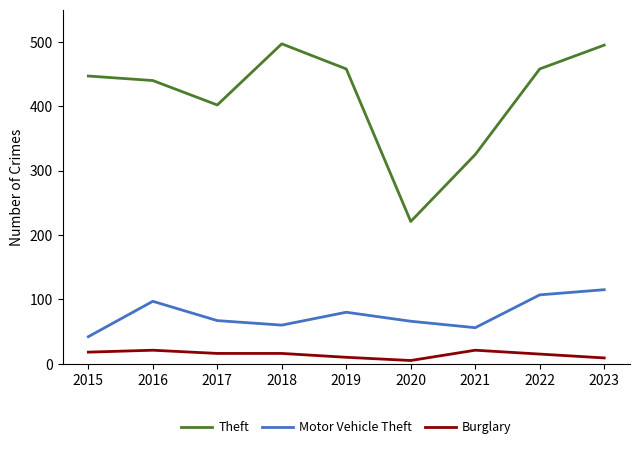

Is it true that Motor Vehicle Theft equals 35 at 2019?

False